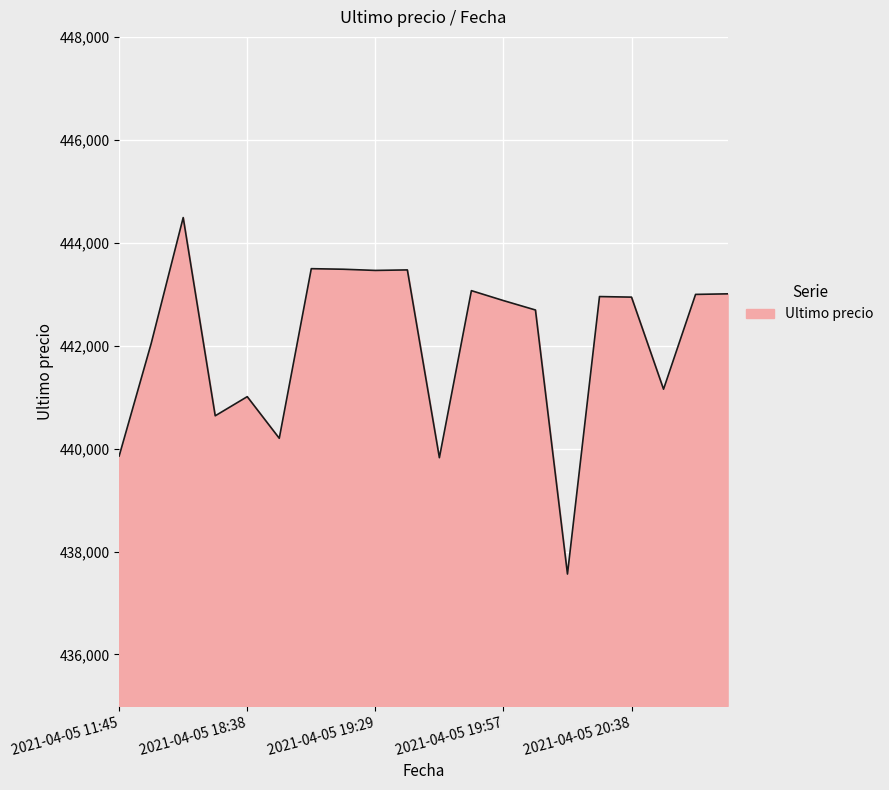

What is the greatest value displayed?

444489